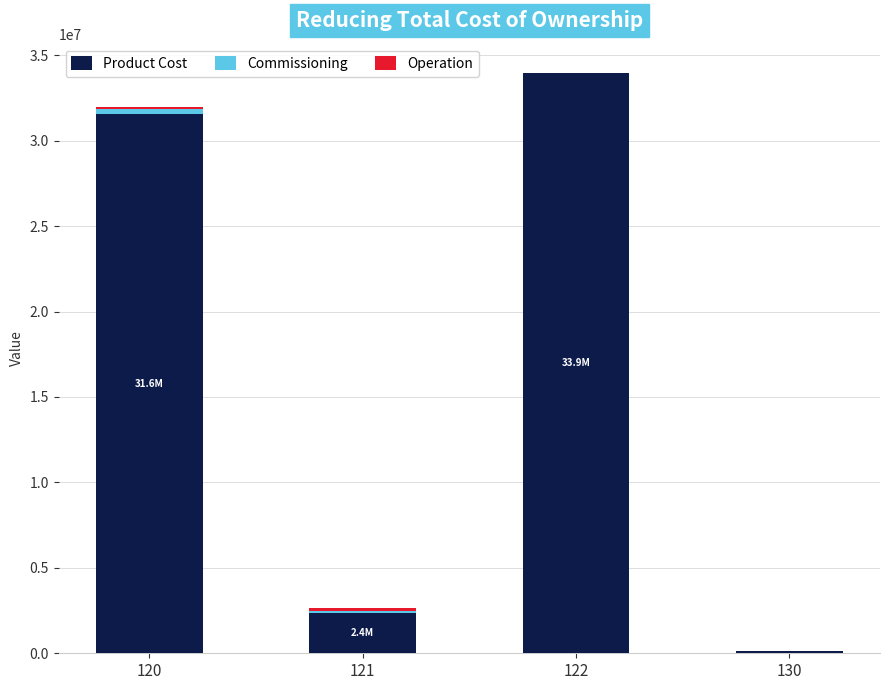

The value of Product Cost at 122 is 33937140.0. True or false?

True